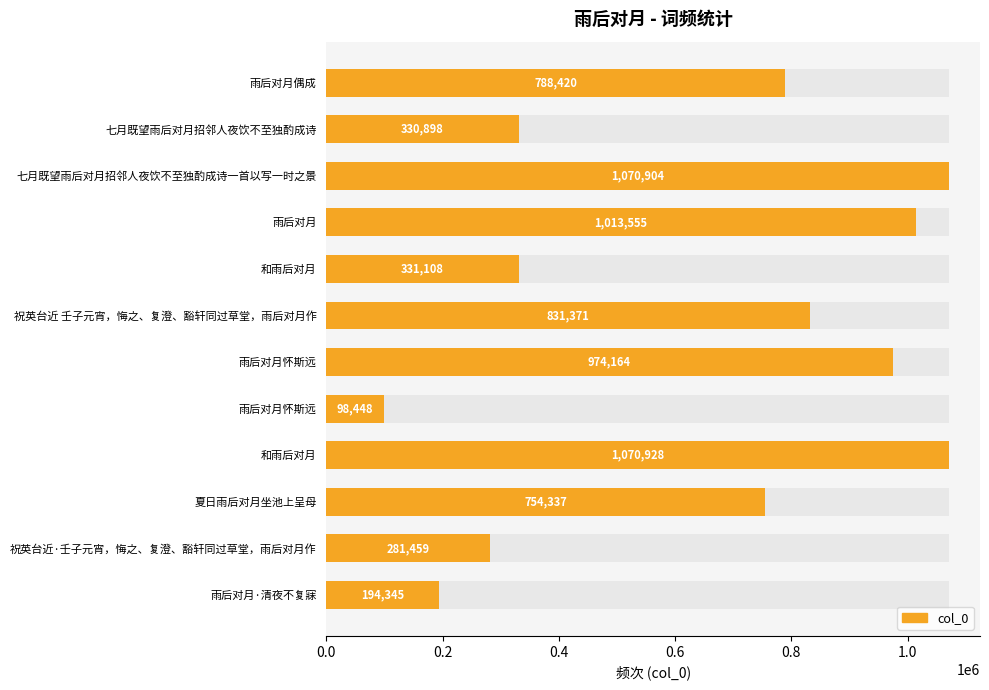

What is the difference between the second highest and minimum values?

972456